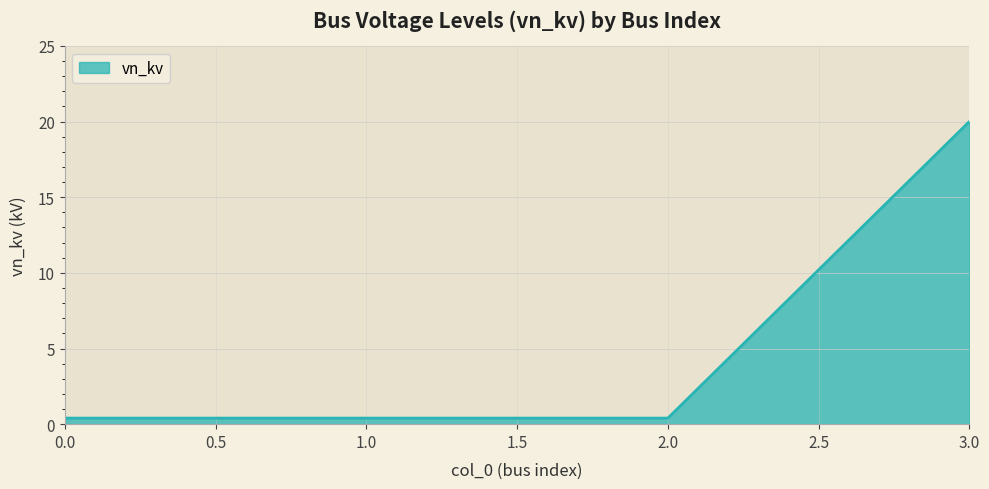

Reading left to right, what are all the values shown in this chart?

0.4	0.4	0.4	20.0